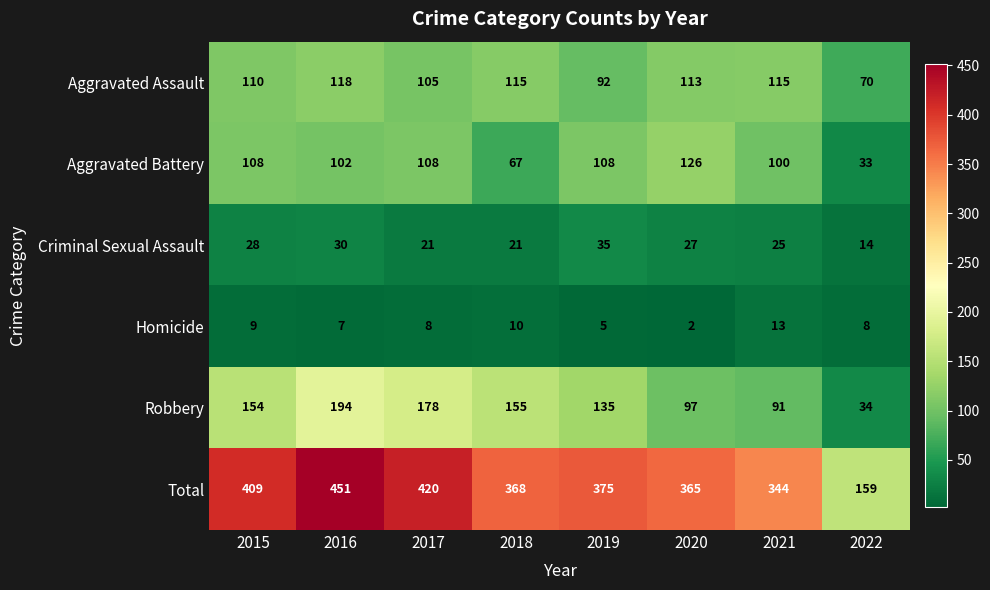

List the series in order of their peak value, highest first.

Total, Robbery, Aggravated Battery, Aggravated Assault, Criminal Sexual Assault, Homicide